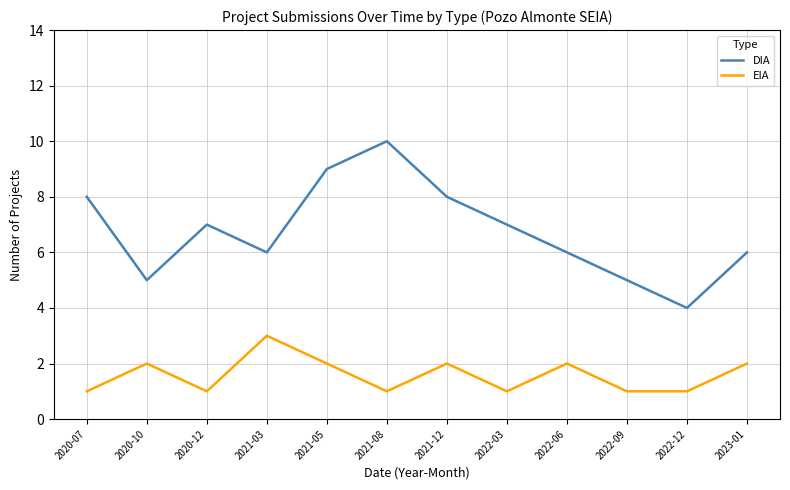

Reading left to right, extract all data points from this chart.

DIA: 8	5	7	6	9	10	8	7	6	5	4	6
EIA: 1	2	1	3	2	1	2	1	2	1	1	2